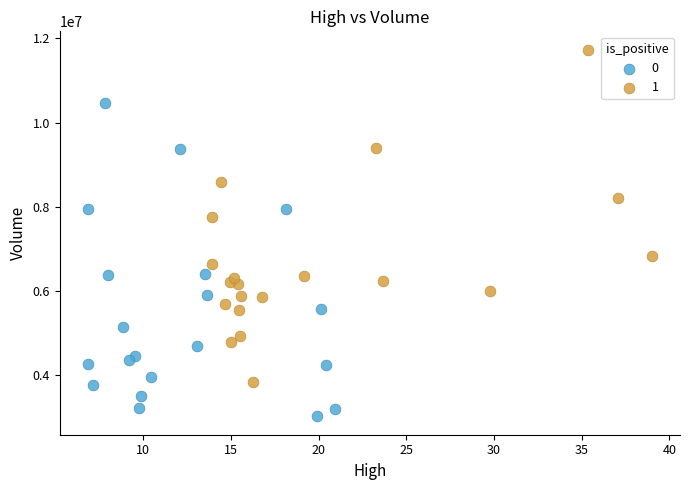

What are all the series names shown in the legend?

0, 1